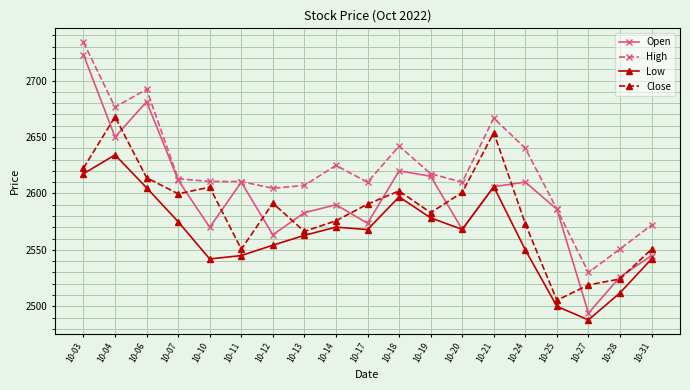

Read the Close value at 10-06.

2614.0